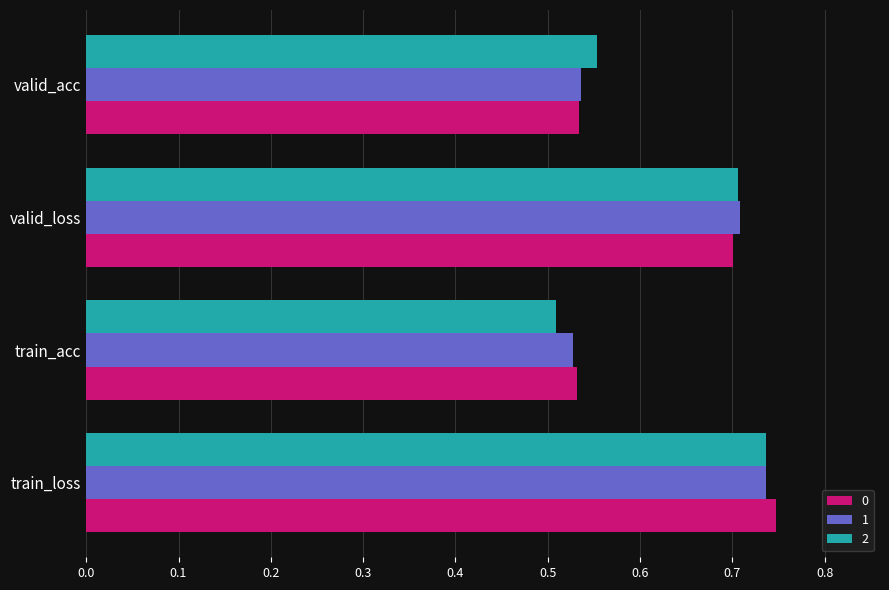

At how many categories does at least one series exceed 0?

4